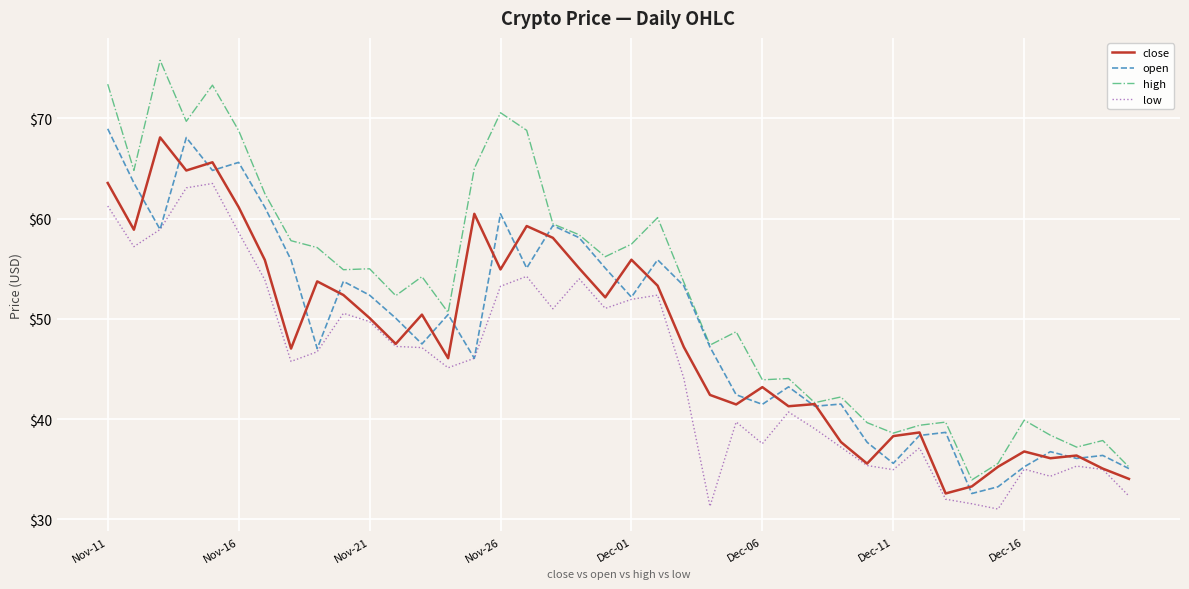

What is the average value of the low series?

45.2